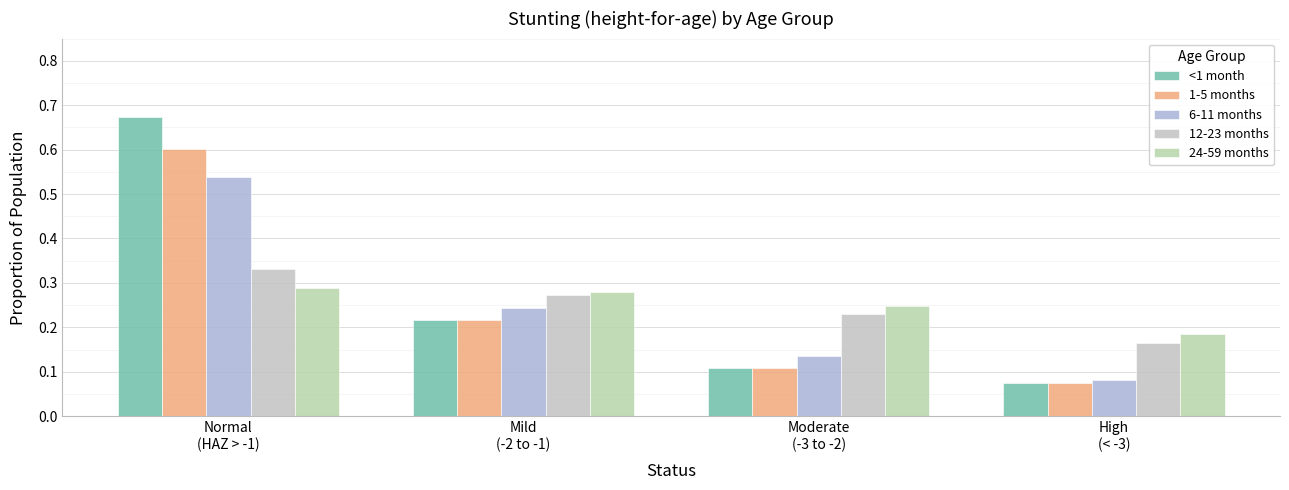

How many distinct data groups are displayed?

5